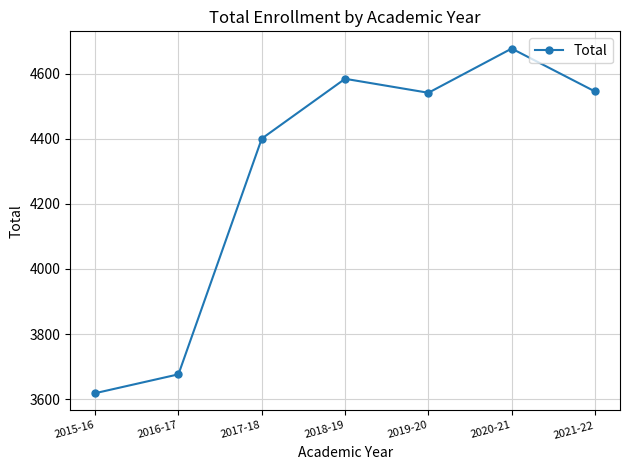

What position from the left is 2017-18?

3